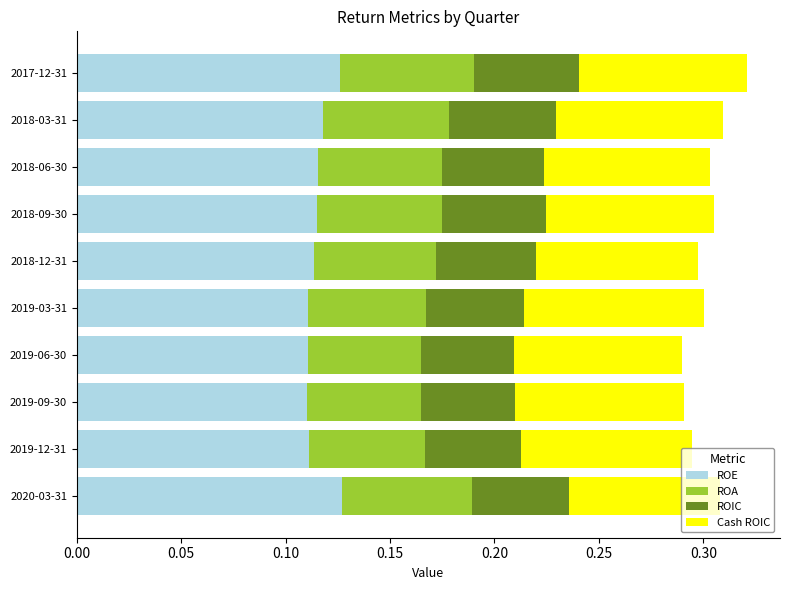

True or false: ROE has a value of 0.2 at 2019-12-31.

False